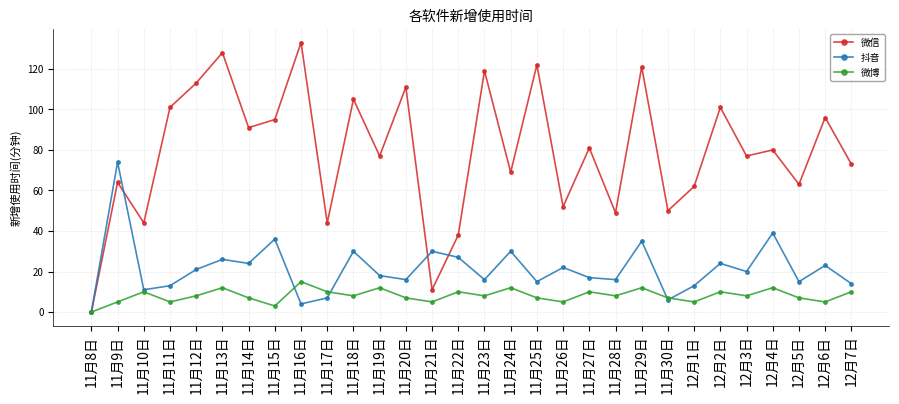

What is the value of the 抖音 point at the 16th from the left?

16